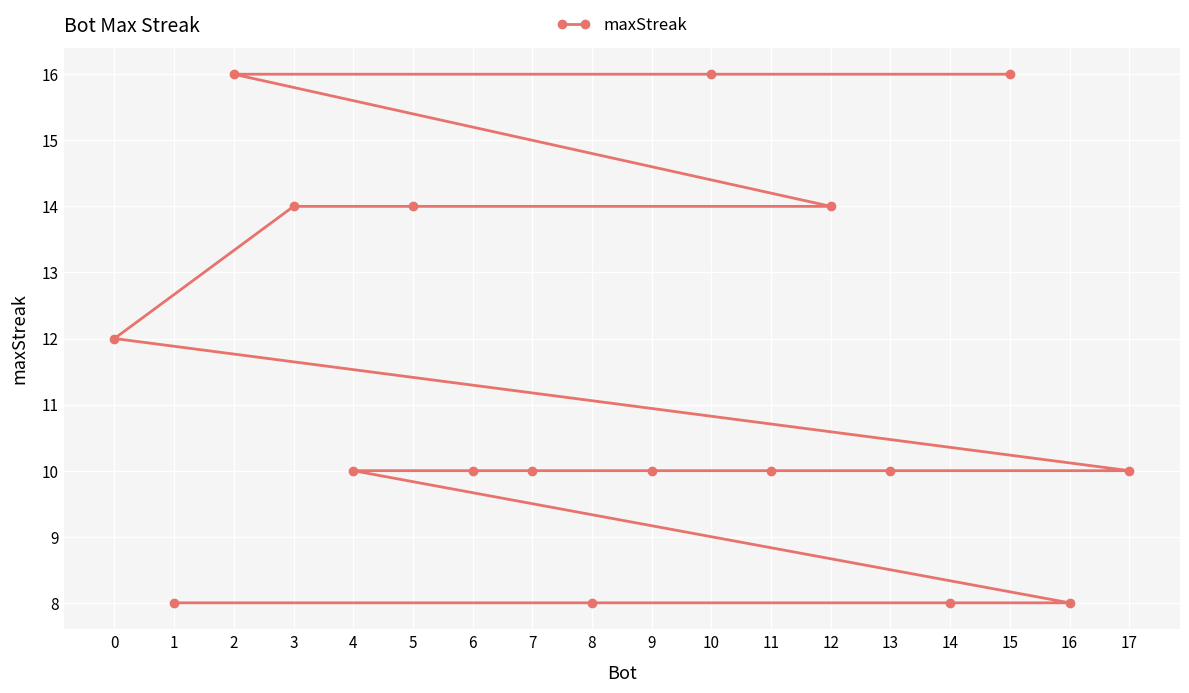

List the labels in order of value, smallest first.

16, 14, 8, 1, 17, 13, 11, 9, 7, 6, 4, 0, 12, 5, 3, 15, 10, 2